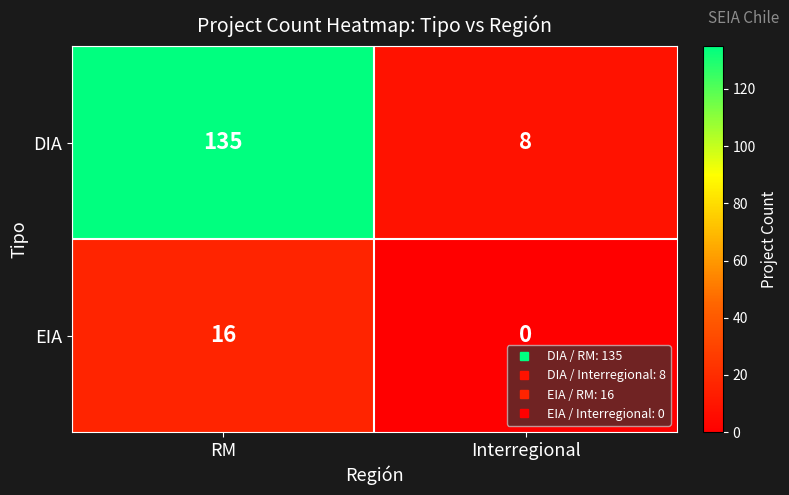

List the series in order of their peak value, highest first.

DIA, EIA